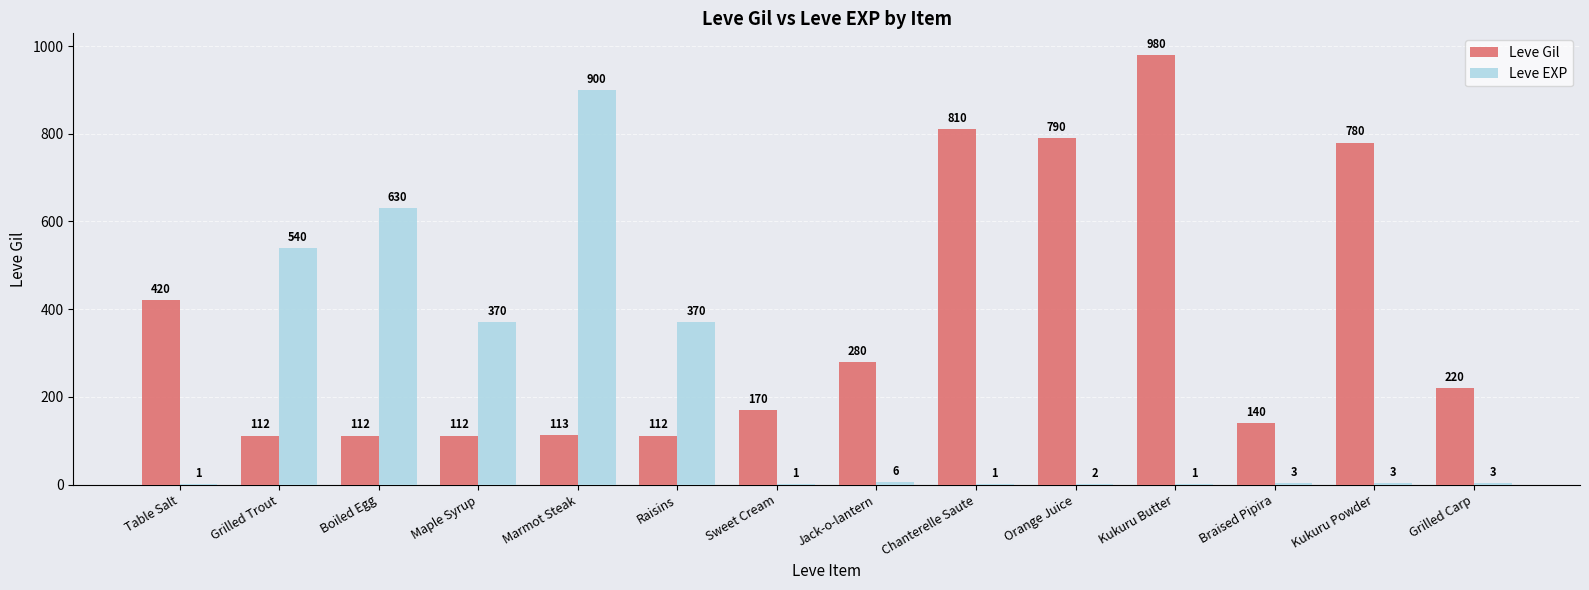

What is the average value of the Leve EXP series?

202